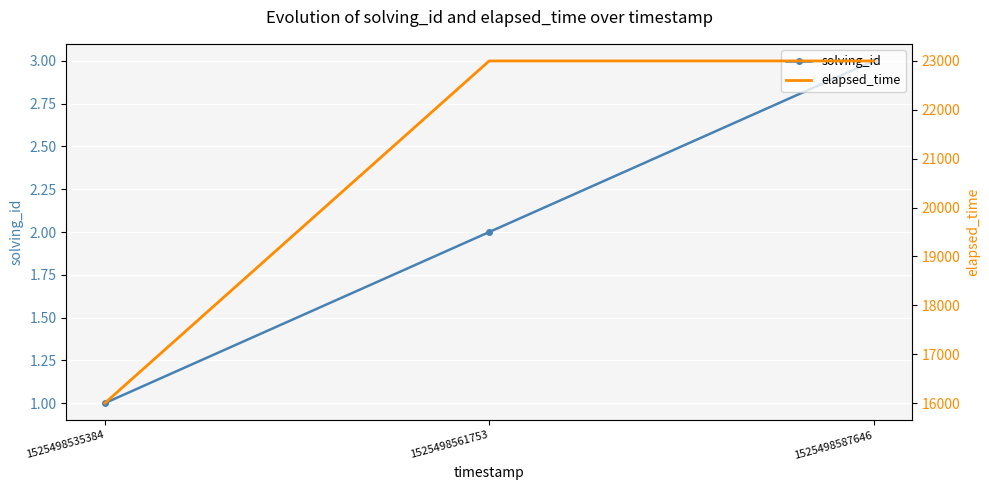

What is the average value of the solving_id series?

2